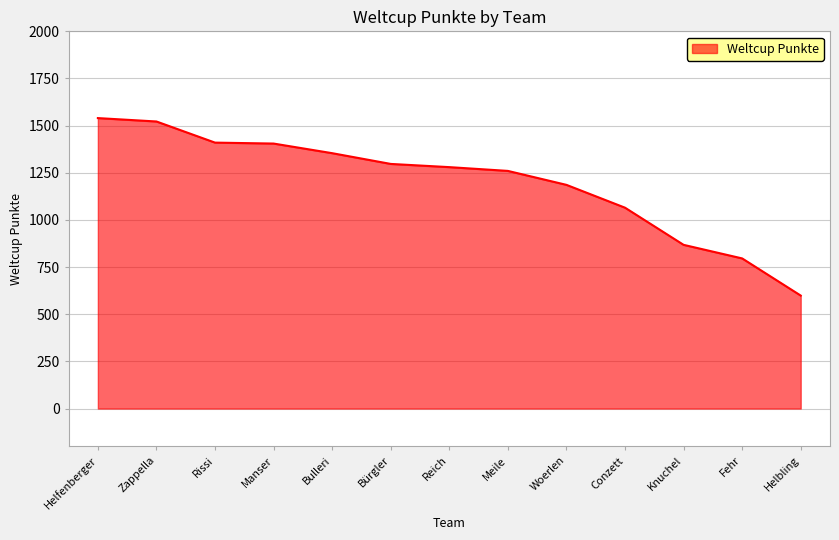

What is the sum of all values?

15582